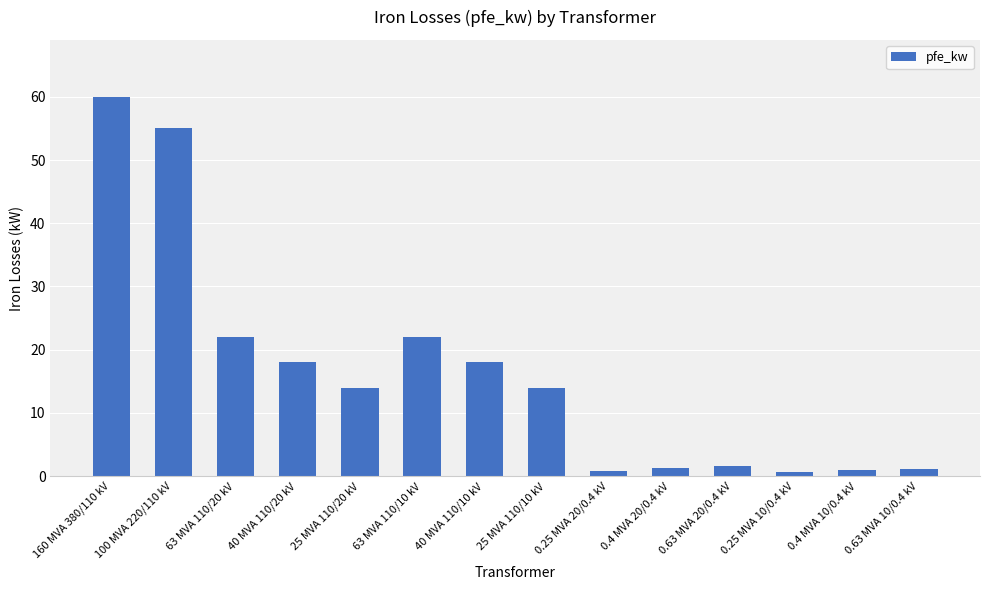

What is the greatest value displayed?

60.0